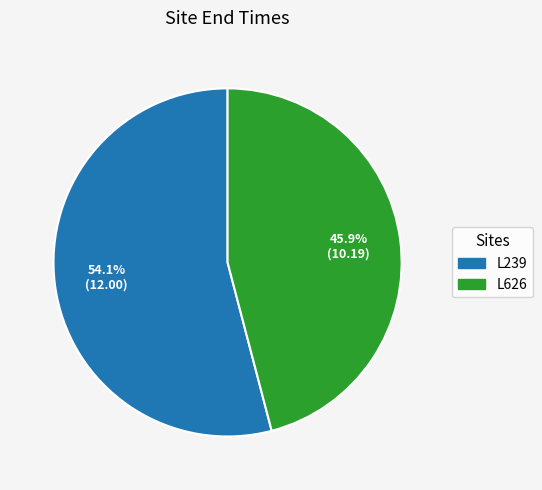

What is the total percentage of L239 and L626?

100.0%